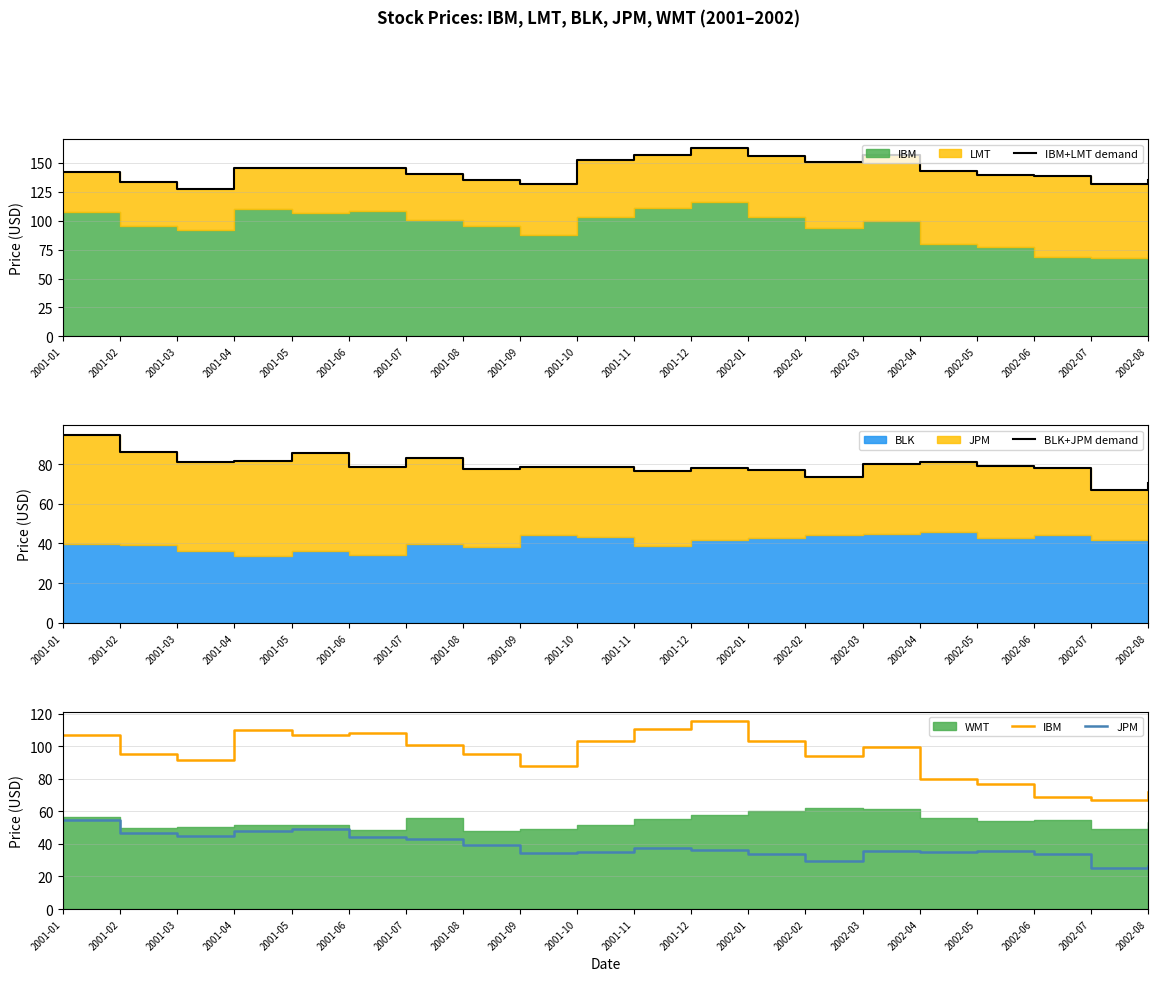

True or false: IBM and JPM cross at least once.

False